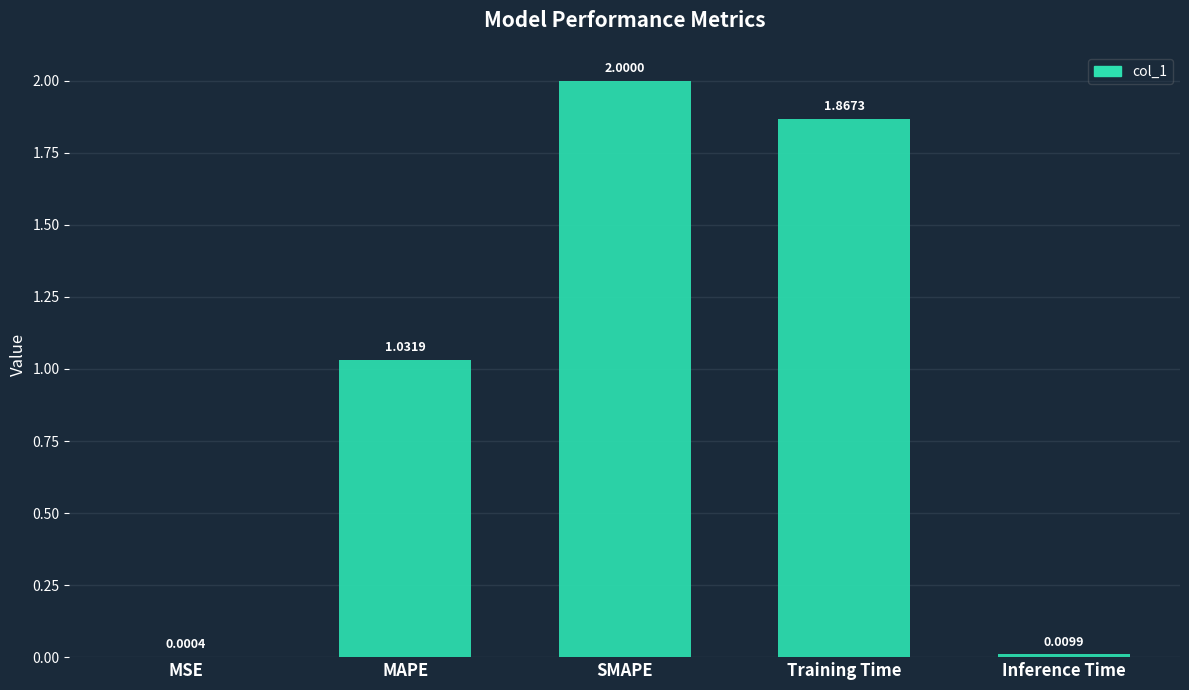

At which label does the data first exceed 1?

MAPE